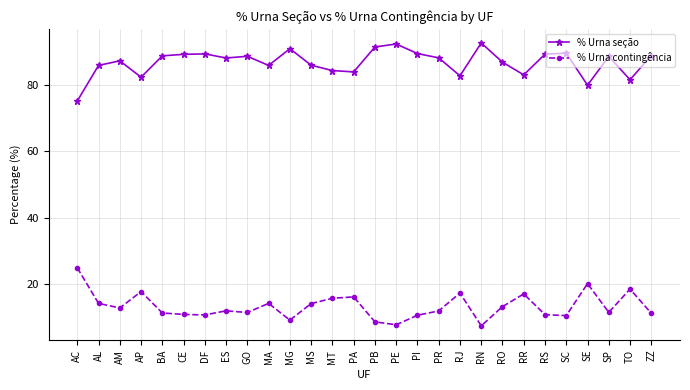

What position from the left is AP?

4